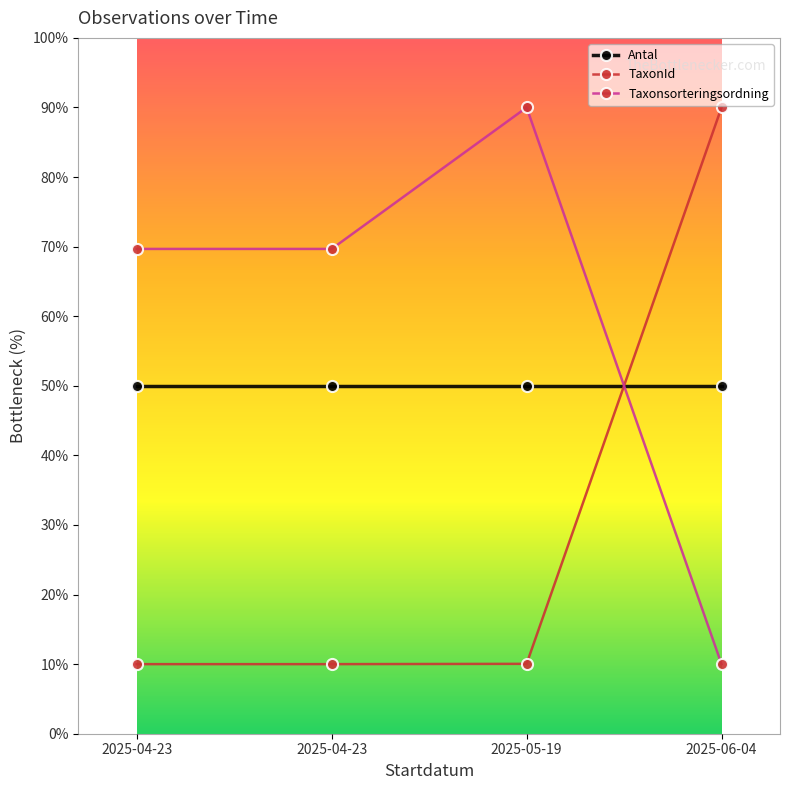

Which category has the lowest value in the TaxonId series?

2025-04-23